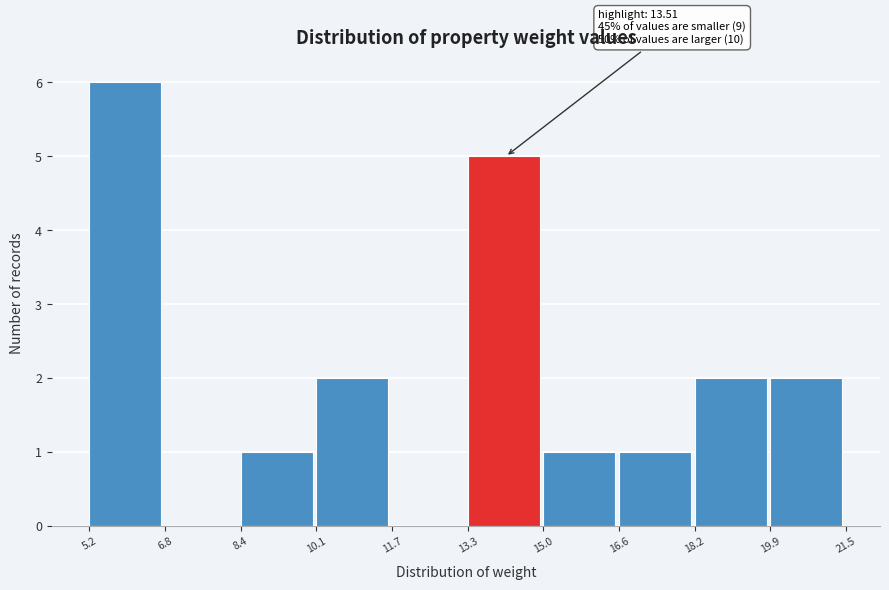

Which range on the x-axis has the tallest bar?

5.2 to 6.8